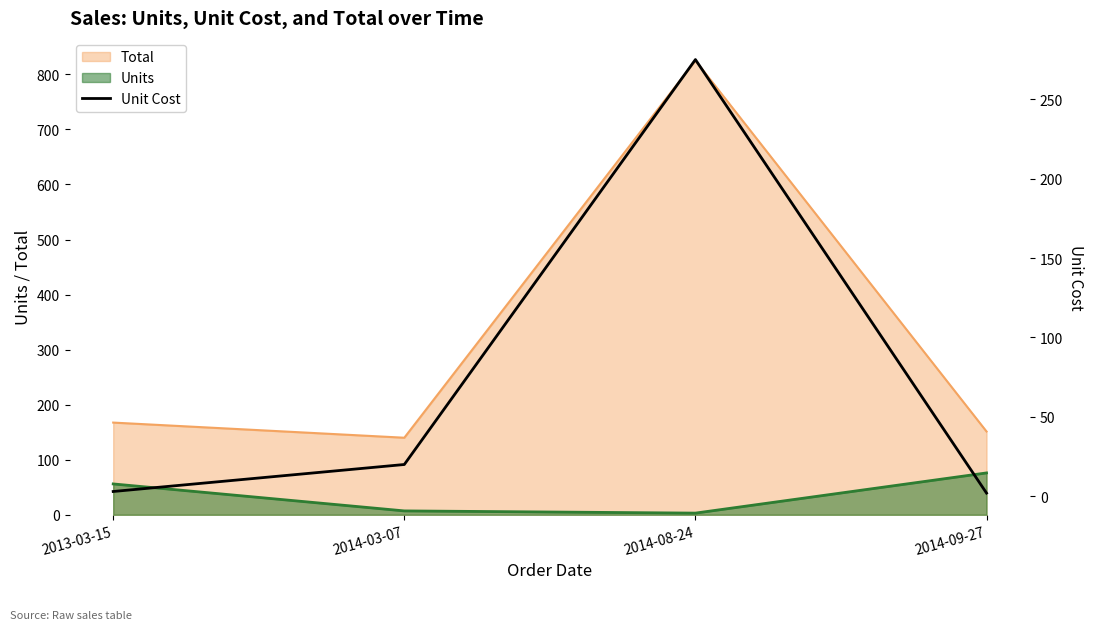

What is the smallest value displayed?

2.0